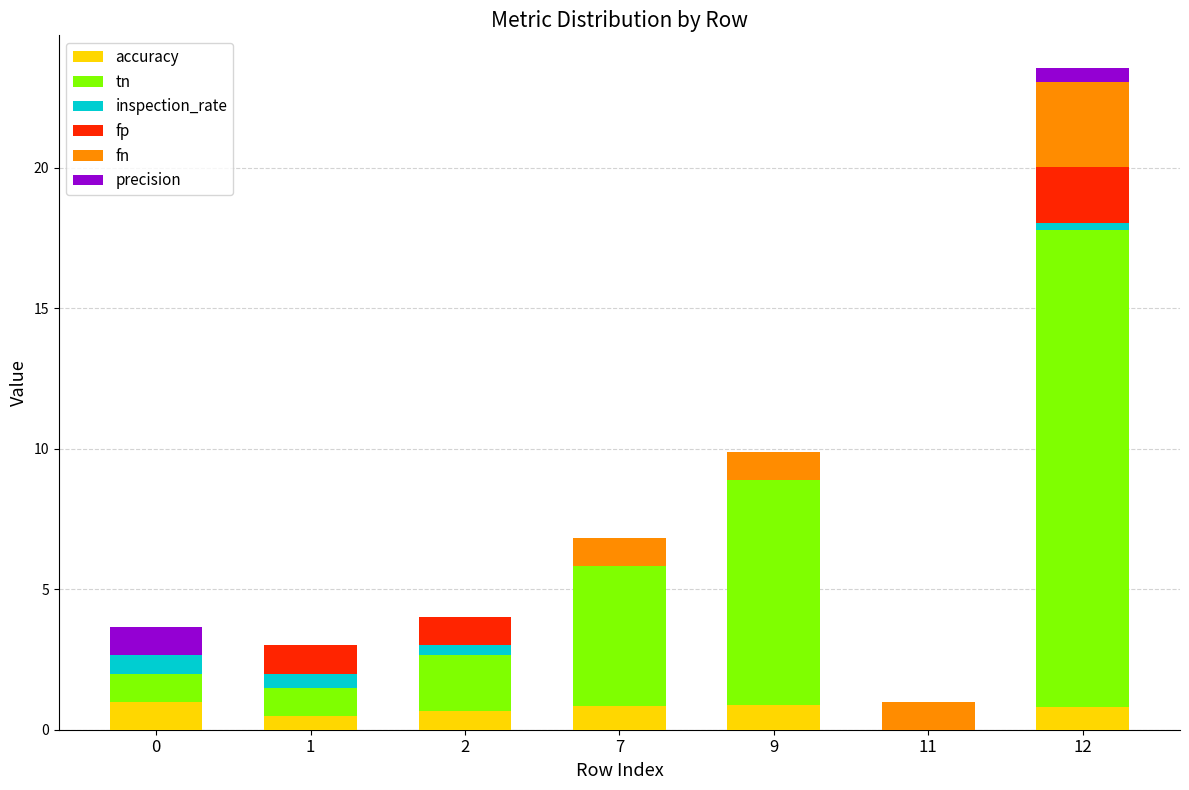

What is the total value across all series at 9?

9.9